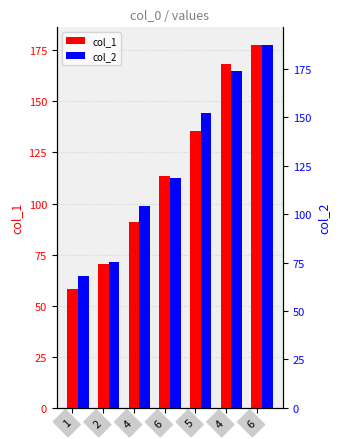

What is the value of the col_2 bar at the 6th from the left?

104.2